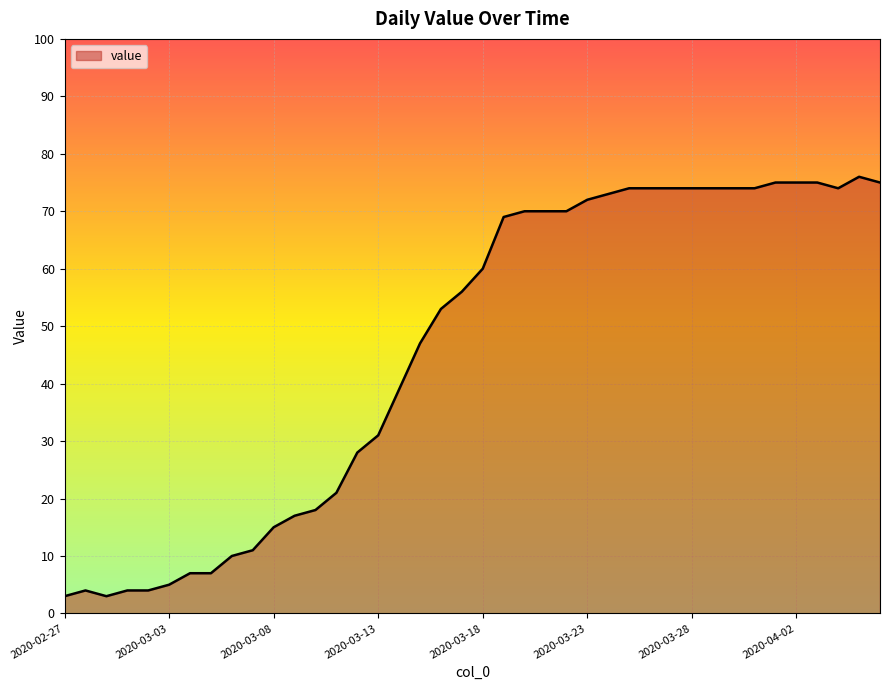

How many lines are shown in the chart?

1